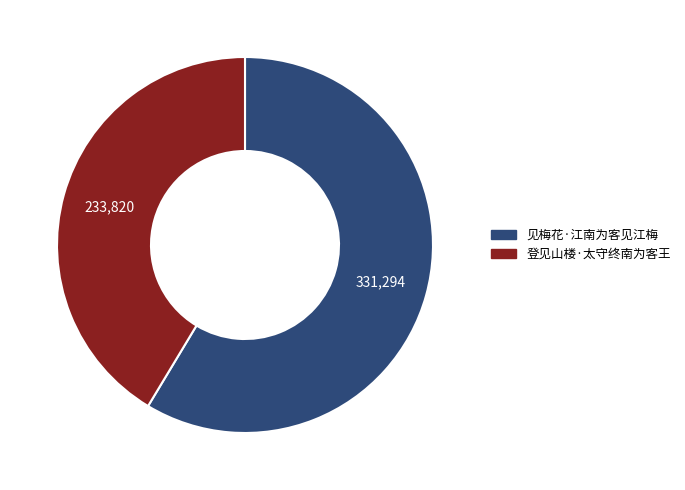

How many segments does this pie chart have?

2